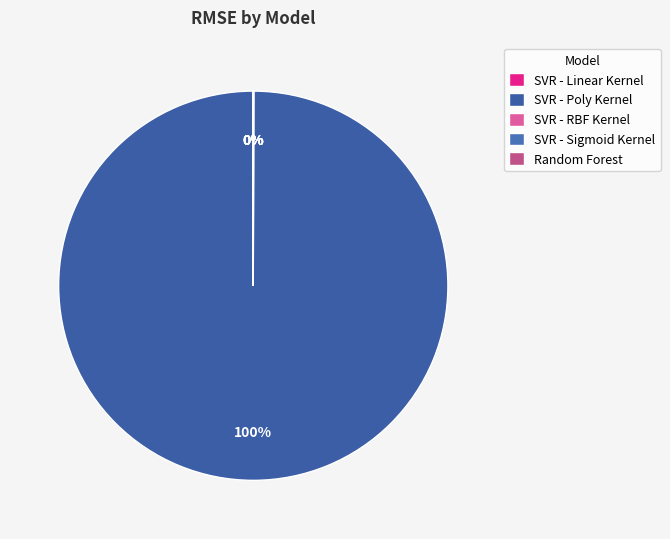

Is the sum of SVR - Sigmoid Kernel and SVR - Poly Kernel greater than half?

Yes